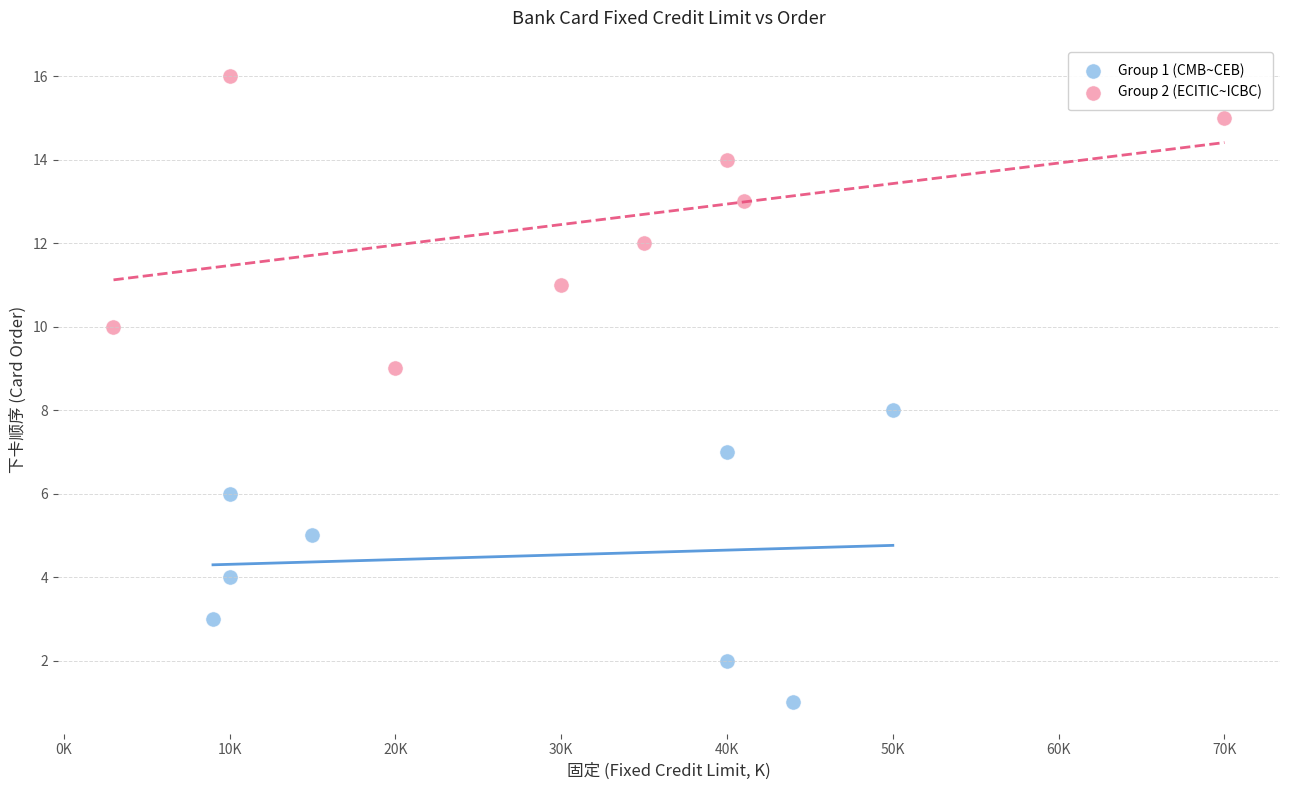

What are all the series names shown in the legend?

Group 1 (CMB~CEB), Group 2 (ECITIC~ICBC)